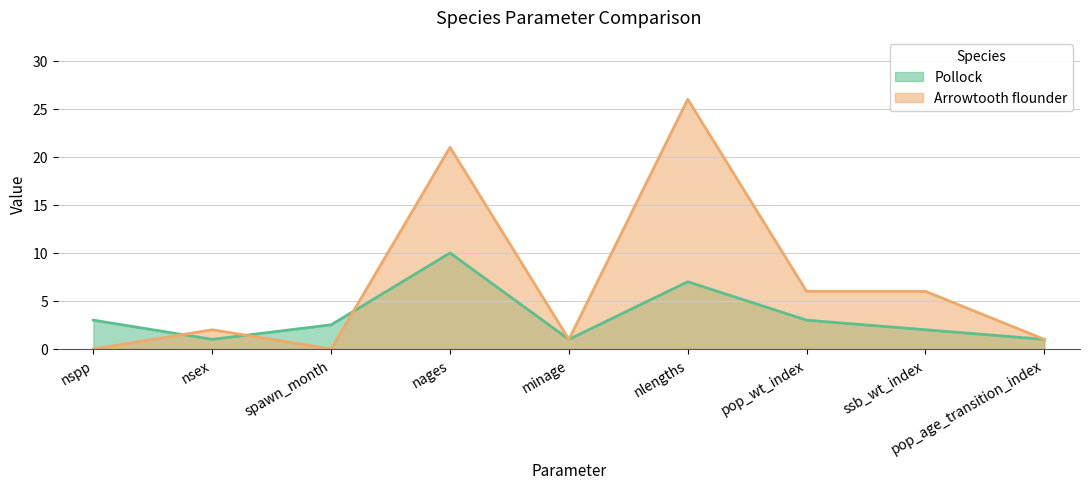

In Pollock, how many points are higher than both neighbors (excluding endpoints)?

2